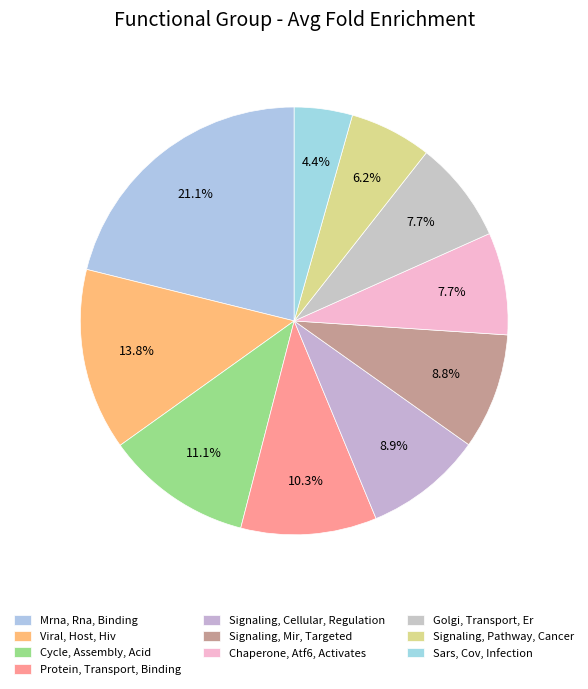

What percentage do Signaling, Pathway, Cancer and Sars, Cov, Infection together represent?

10.6%